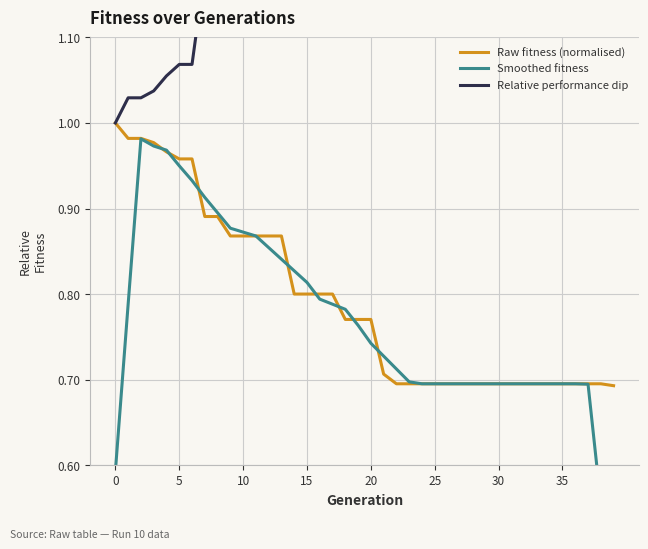

True or false: Raw fitness (normalised) and Relative performance dip intersect in this chart.

False